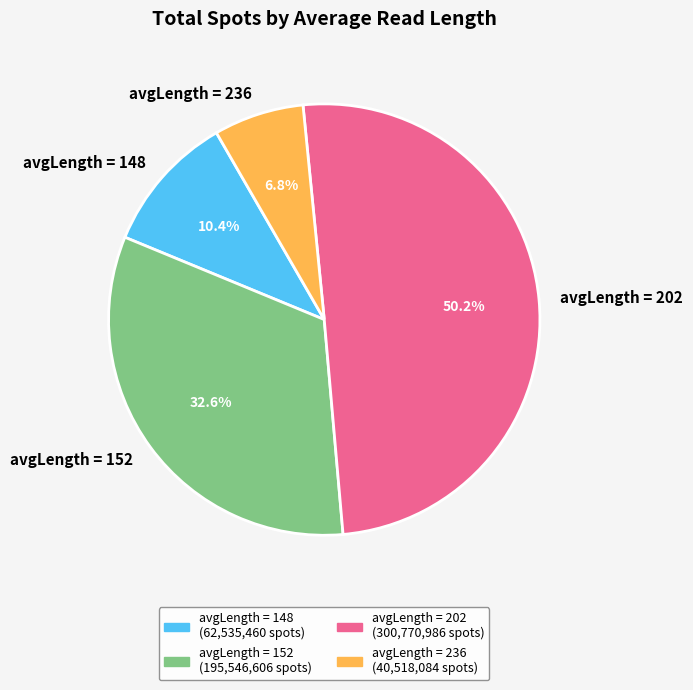

Is avgLength = 152 the majority of the pie?

No